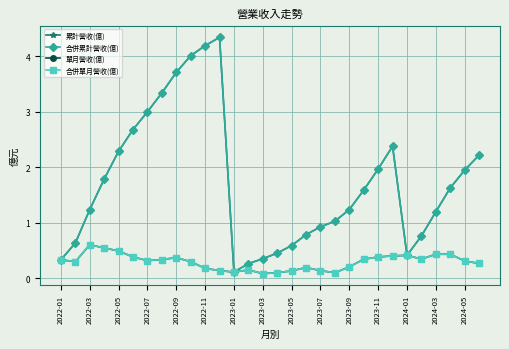

Is this an area chart (filled region under the line)?

No